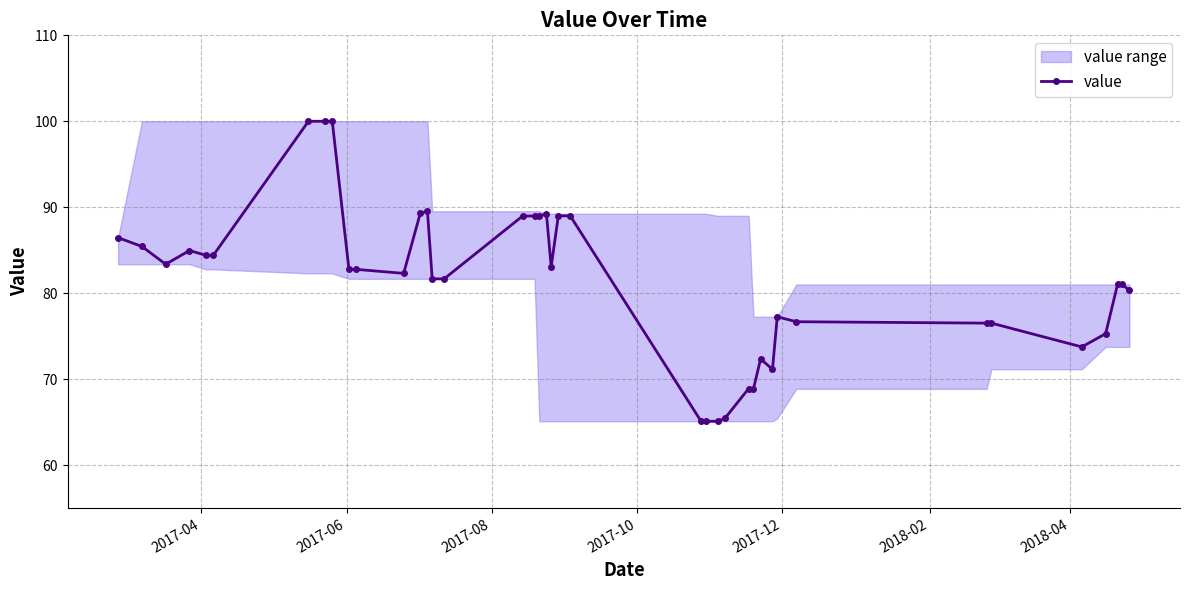

What is the greatest value displayed?

100.0